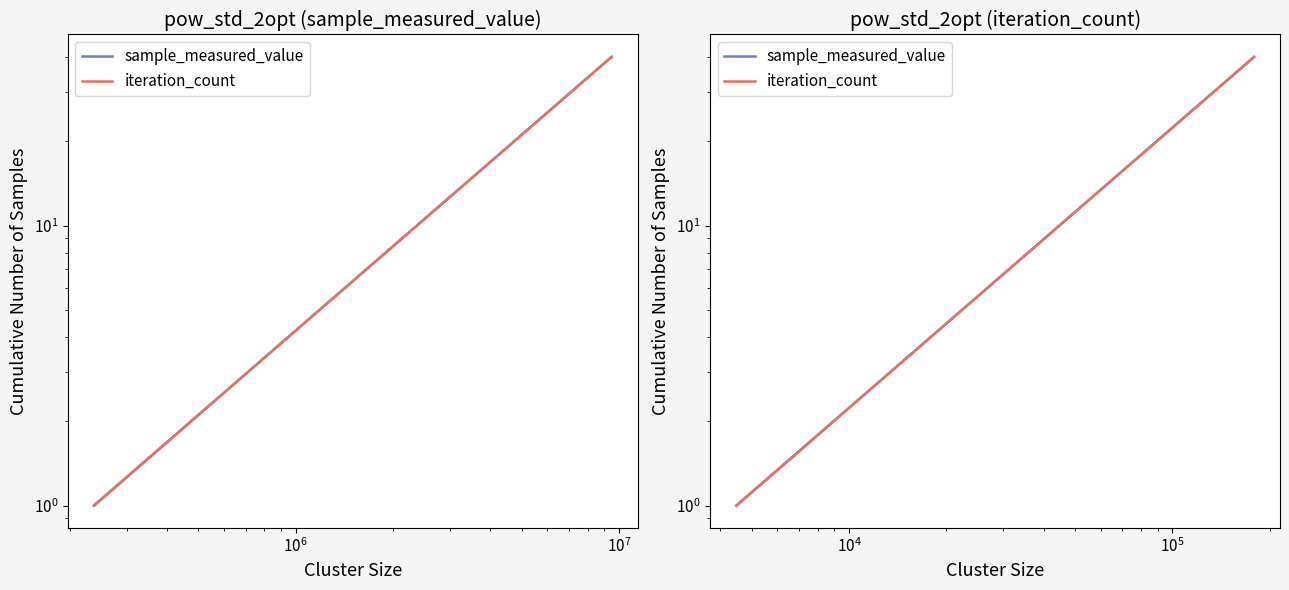

Reading left to right, list all the values displayed in this chart.

sample_measured_value: 1	2	3	4	5	6	7	8	9	10	11	12	13	14	15	16	17	18	19	20	21	22	23	24	25	26	27	28	29	30	31	32	33	34	35	36	37	38	39	40
iteration_count: 1	2	3	4	5	6	7	8	9	10	11	12	13	14	15	16	17	18	19	20	21	22	23	24	25	26	27	28	29	30	31	32	33	34	35	36	37	38	39	40